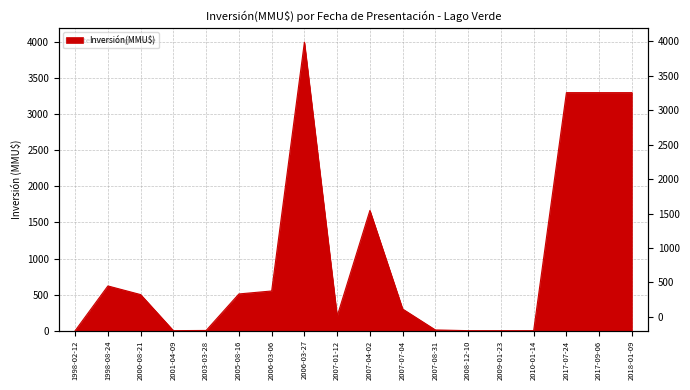

List the labels in order of value, largest first.

2006-03-27, 2017-07-24, 2017-09-06, 2018-01-09, 2007-04-02, 1998-08-24, 2006-03-06, 2005-08-16, 2000-08-21, 2007-07-04, 2007-01-12, 2007-08-31, 2003-03-28, 1998-02-12, 2001-04-09, 2008-12-10, 2009-01-23, 2010-01-14